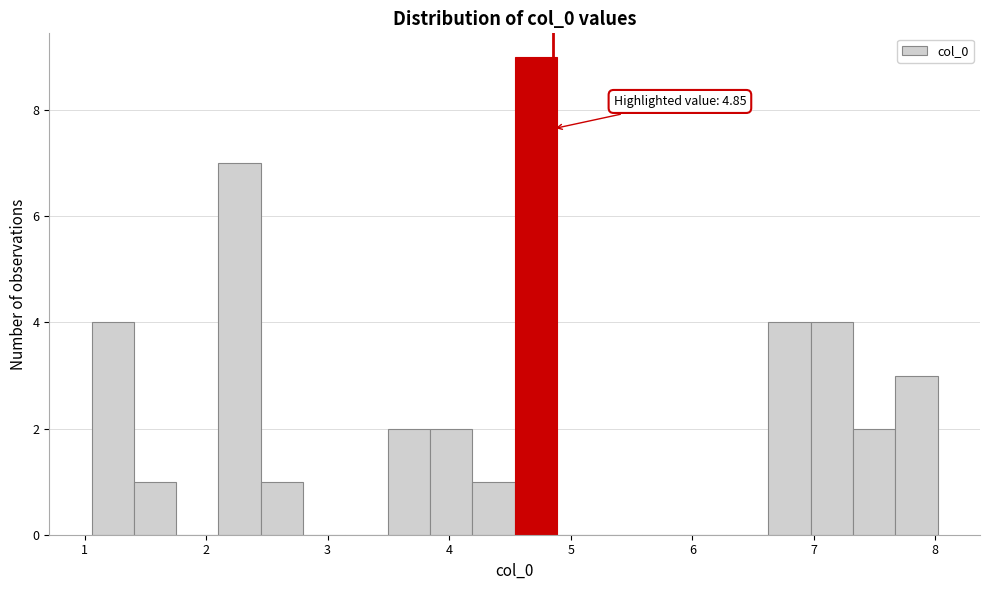

Around what value on the x-axis is the tallest bar? Give the approximate position of its centre, as read against the axis.

4.7